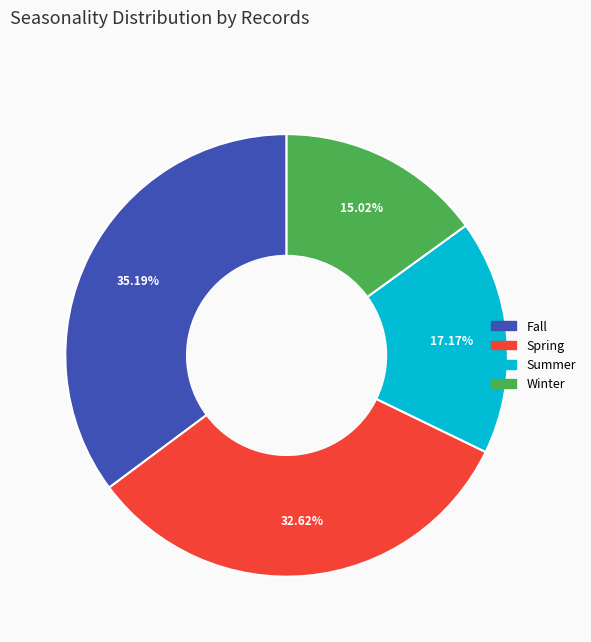

Which category has the biggest portion of the pie?

Fall